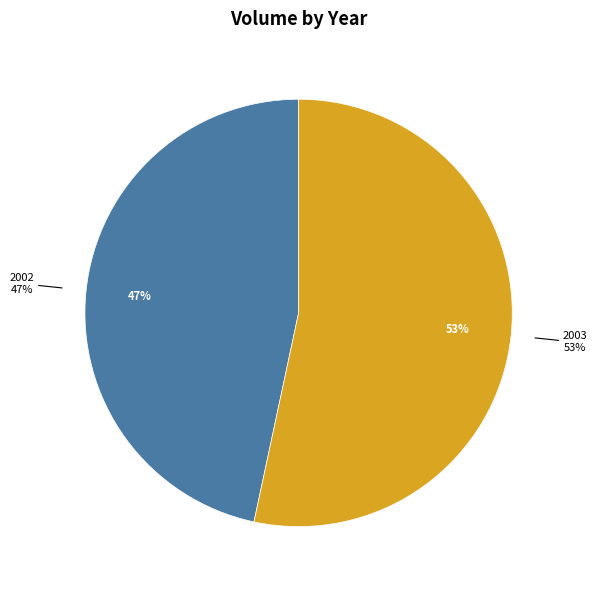

What is the smallest slice in the pie chart?

2002